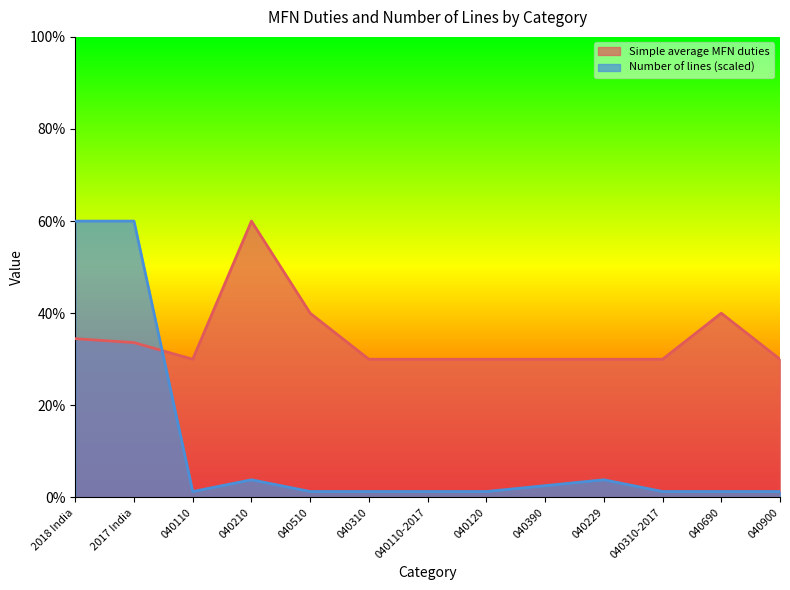

Count the number of data series in this chart.

2